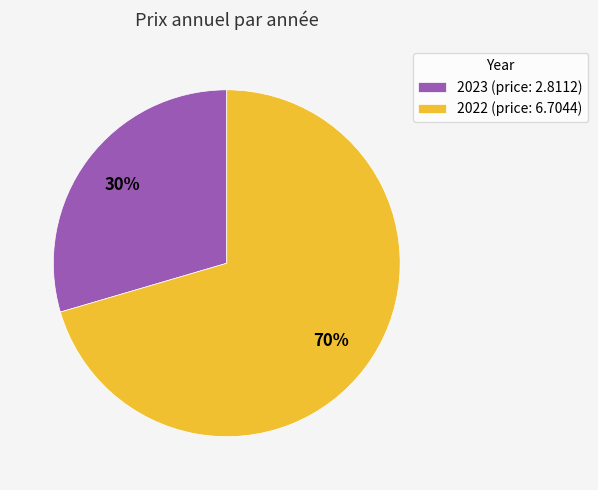

Is it true that 2023 is 30% of the pie?

True